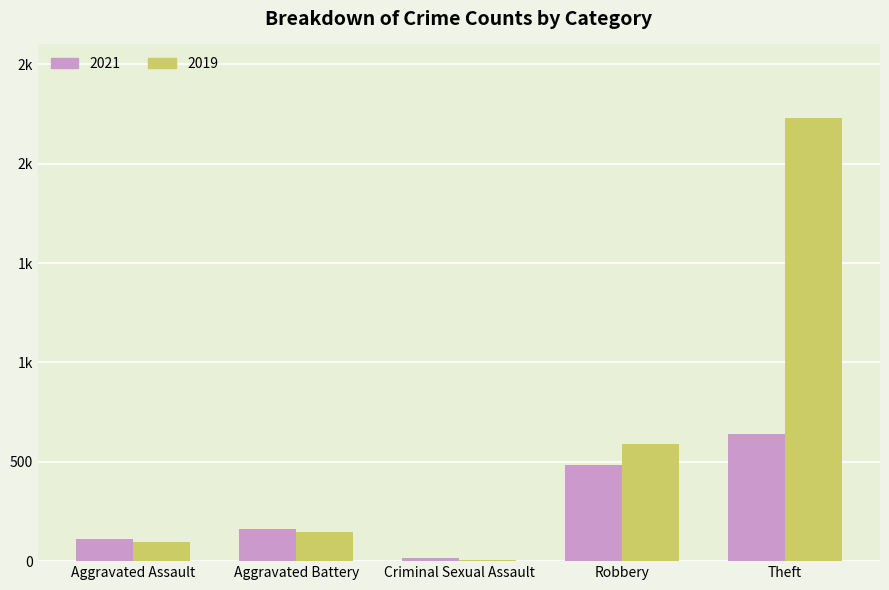

At which category is the sum across all series the highest?

Theft